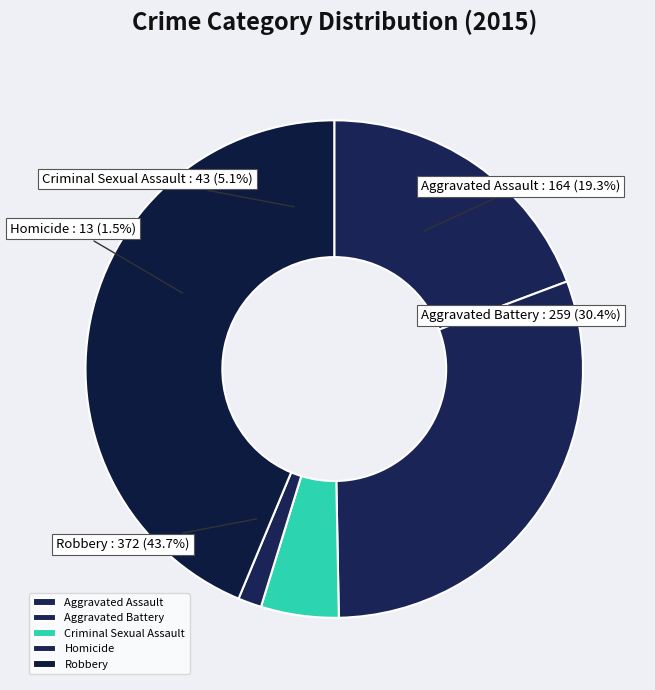

Which has a higher value, Homicide or Aggravated Assault?

Aggravated Assault